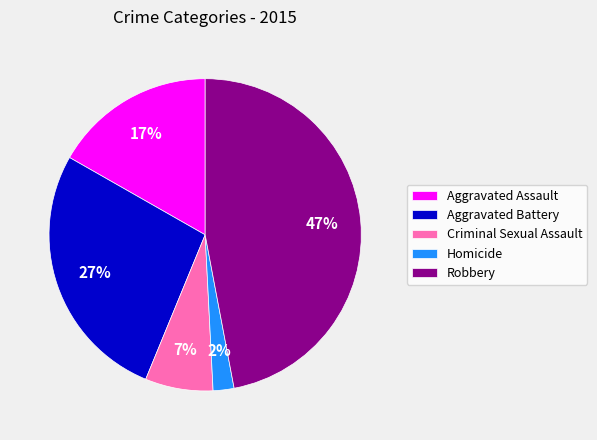

Which has a higher value, Criminal Sexual Assault or Aggravated Battery?

Aggravated Battery